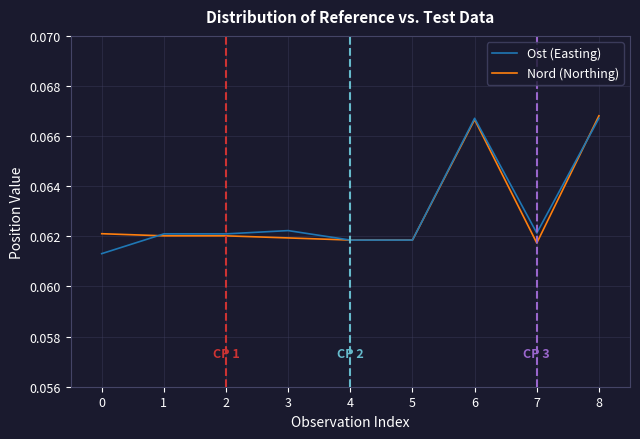

True or false: Ost (Easting) and Nord (Northing) cross at least once.

True